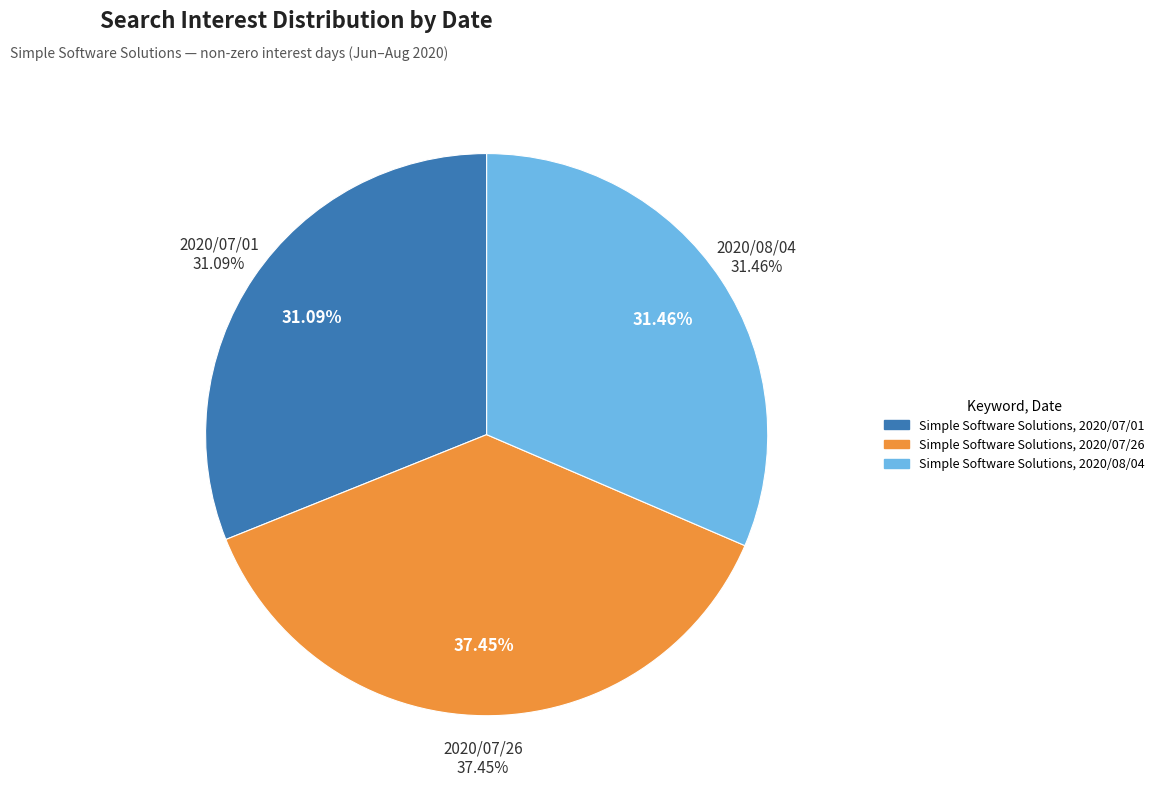

How many segments does this pie chart have?

3